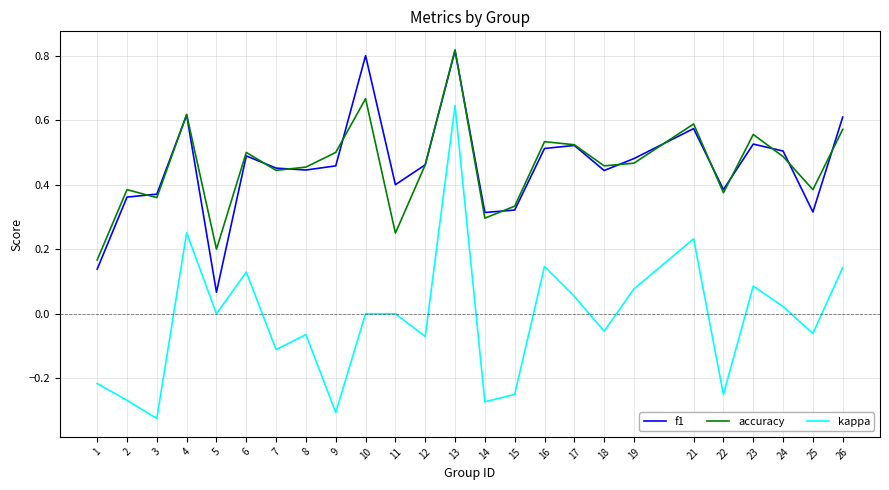

True or false: accuracy and kappa intersect in this chart.

False